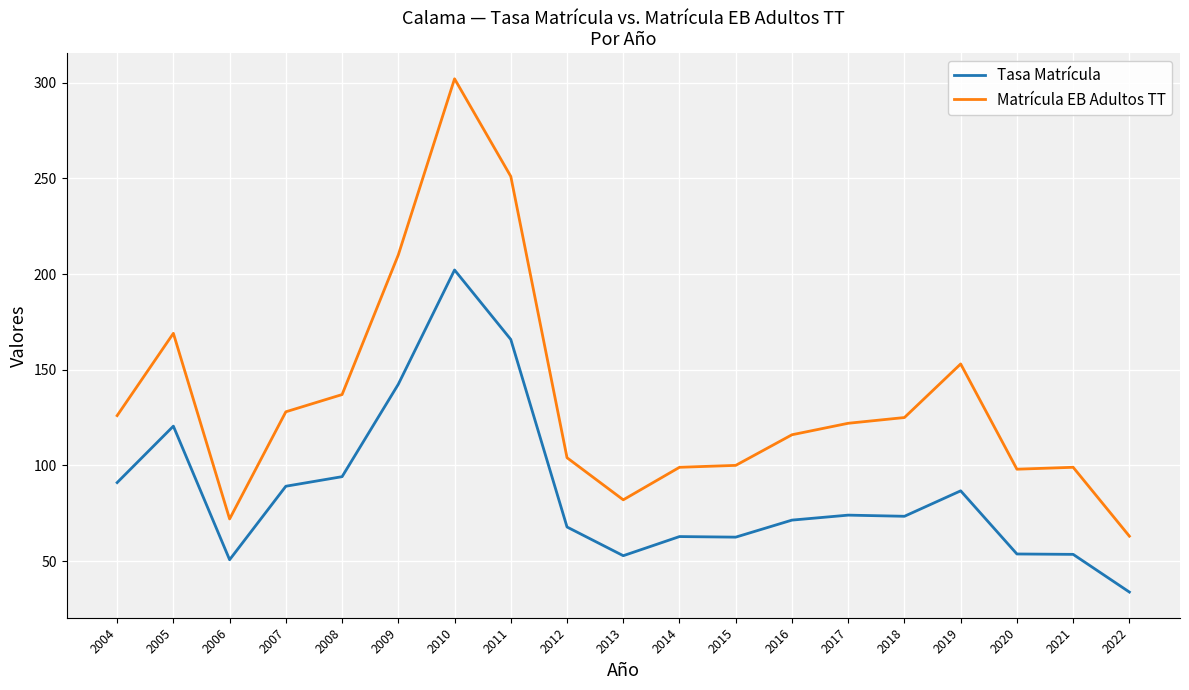

Which series has the widest spread of values?

Matrícula EB Adultos TT